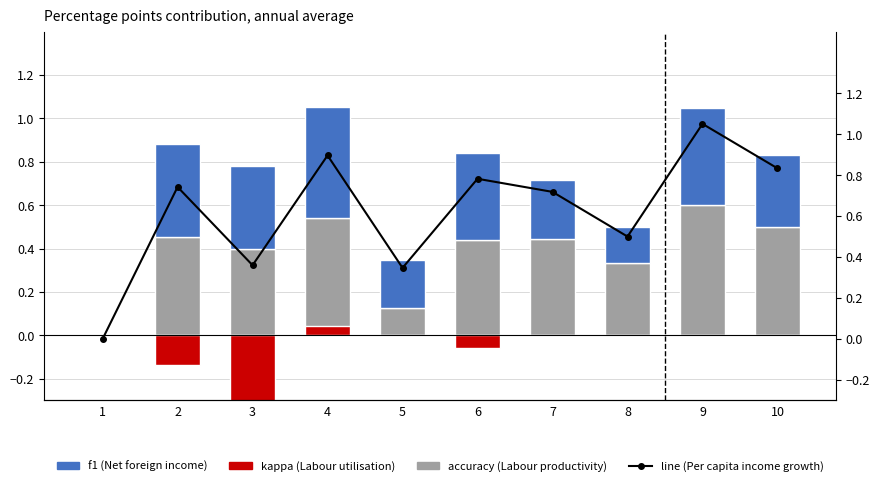

At which label does line (Per capita income growth) reach its minimum?

1